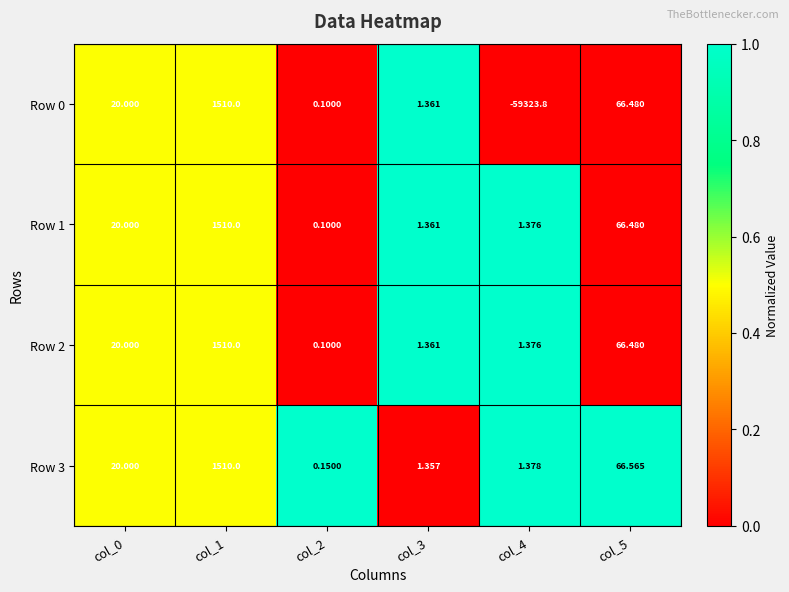

Which series has the largest range (max minus min)?

Row 0